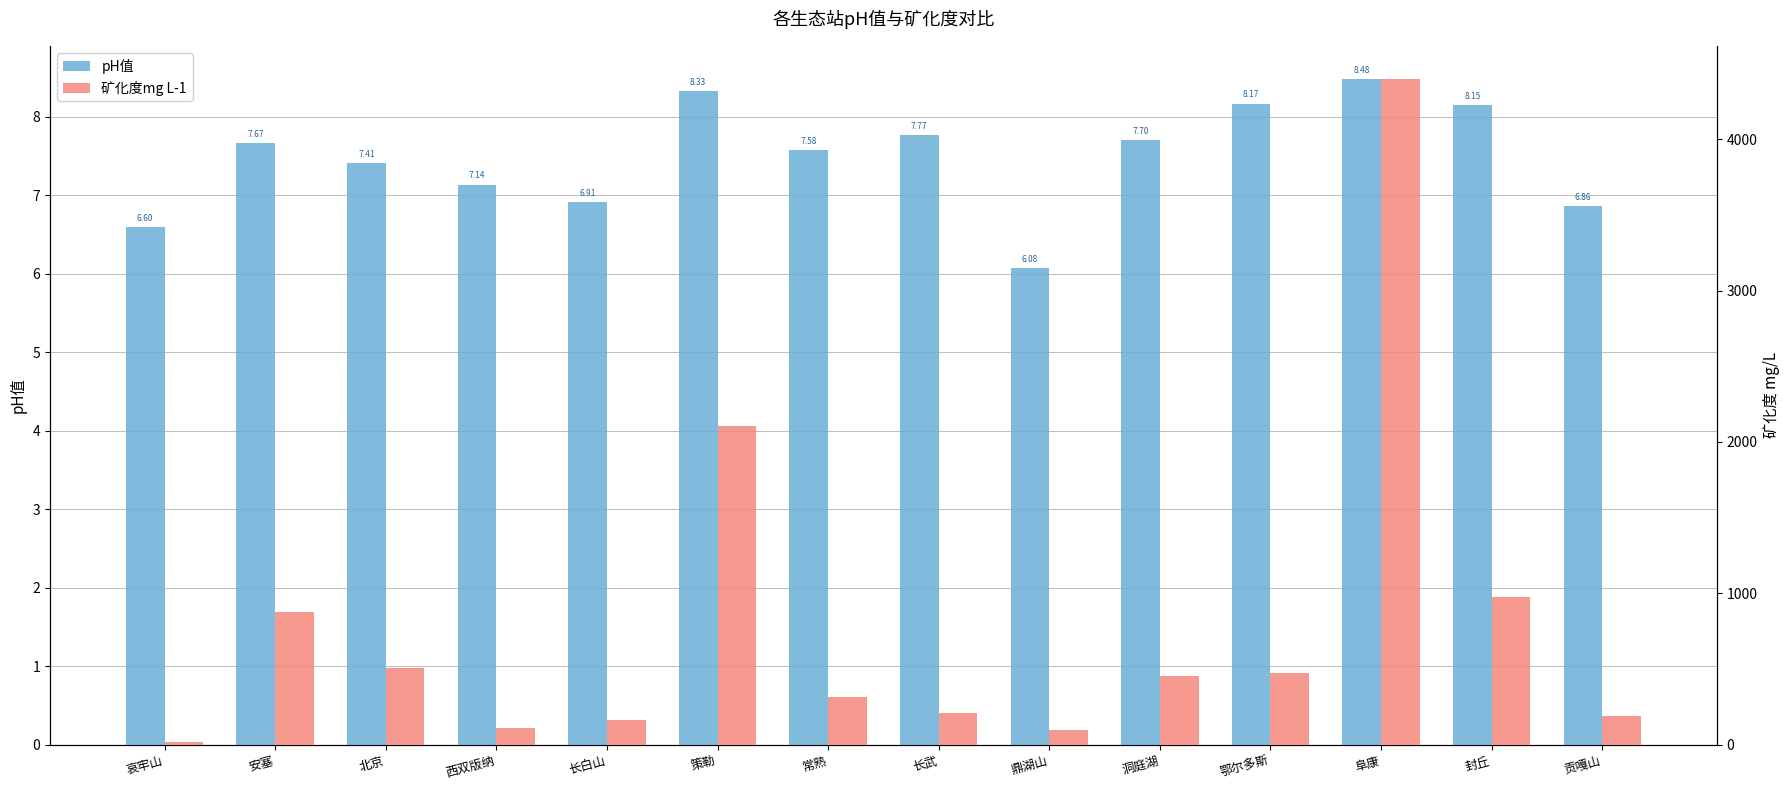

Reading left to right, extract all data points from this chart.

pH值: 6.6	7.7	7.4	7.1	6.9	8.3	7.6	7.8	6.1	7.7	8.2	8.5	8.2	6.9
矿化度mg L-1: 17.8	879.3	509.6	113.4	162.1	2104.4	316.0	209.6	100.8	453.1	473.2	4395.0	974.3	187.1